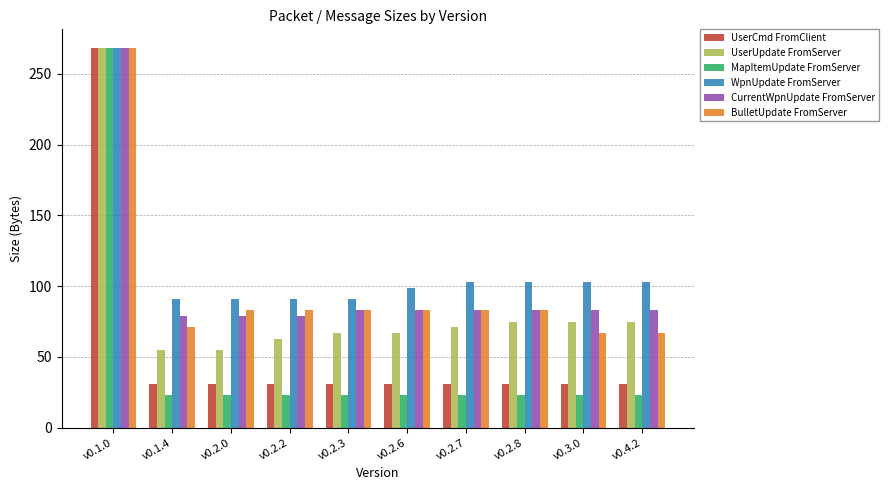

What is the difference between the second highest and second lowest values in the BulletUpdate FromServer series?

16